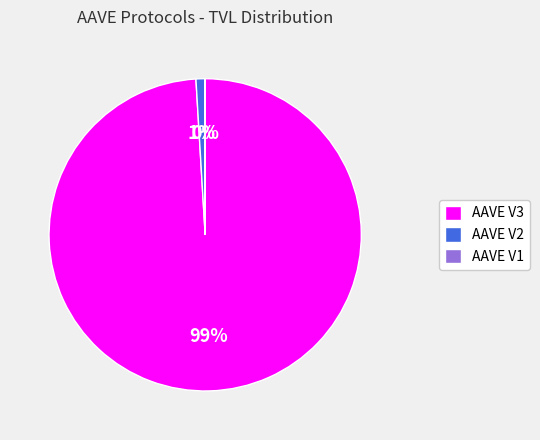

Is there a majority slice in this chart?

Yes